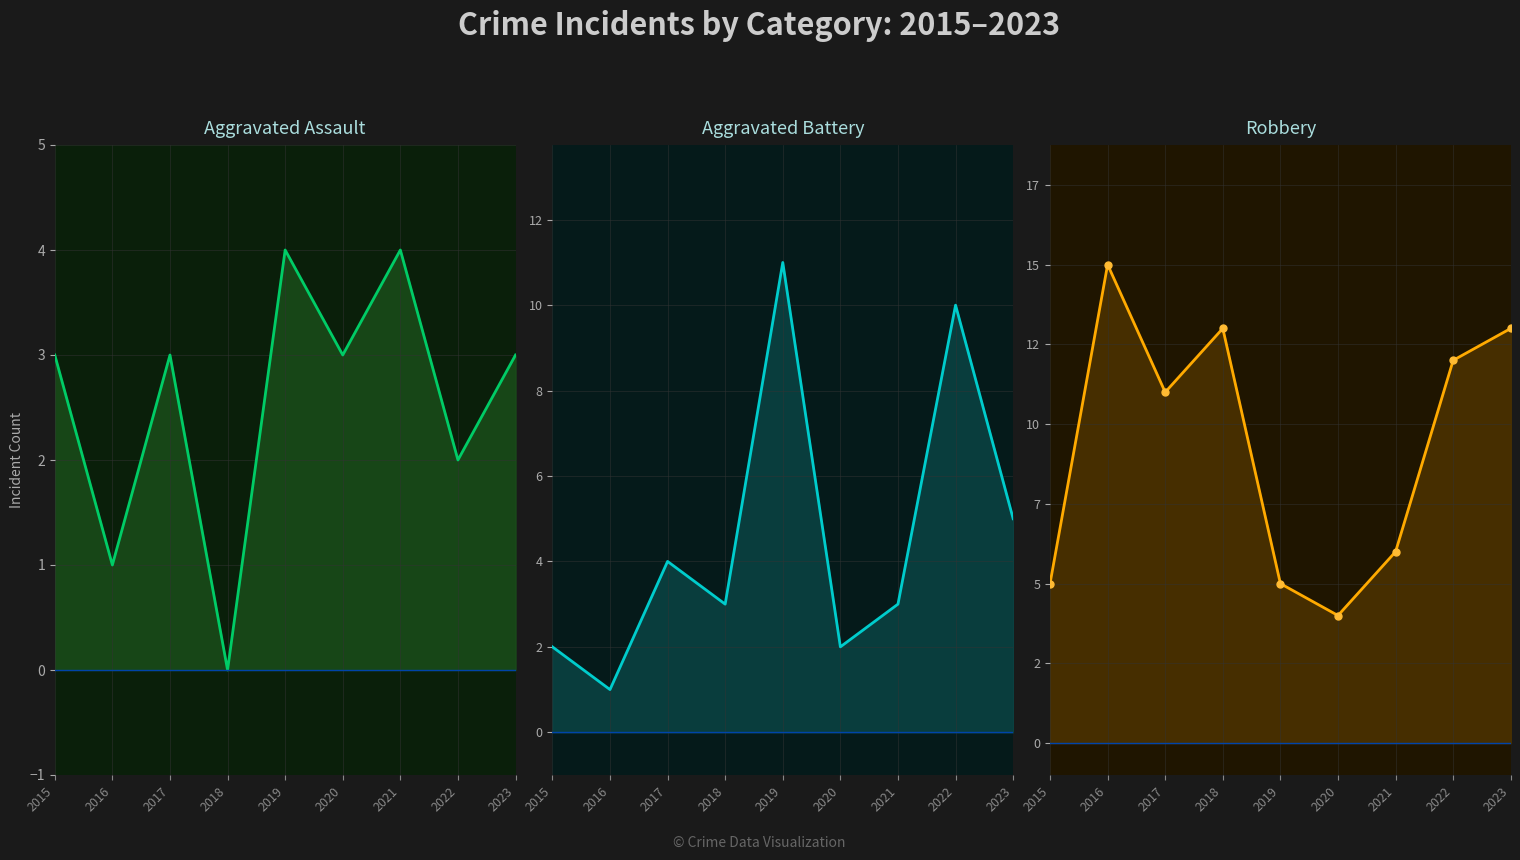

What is the difference between the maximum and minimum values in the Robbery markers series?

11